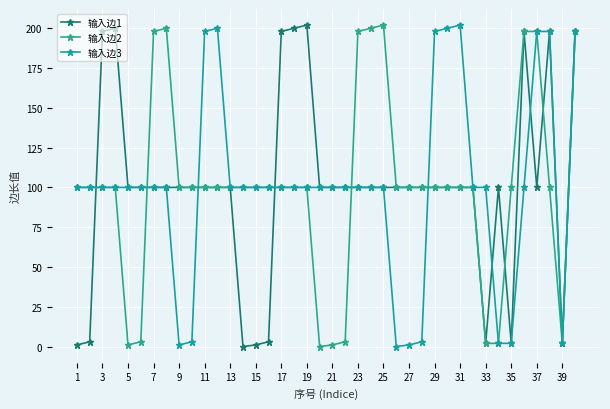

Reading left to right, what are all the values shown in this chart?

输入边1: 1	3	198	200	100	100	100	100	100	100	100	100	100	0	1	3	198	200	202	100	100	100	100	100	100	100	100	100	100	100	100	100	2	100	2	198	100	198	2	198
输入边2: 100	100	100	100	1	3	198	200	100	100	100	100	100	100	100	100	100	100	100	0	1	3	198	200	202	100	100	100	100	100	100	100	2	2	100	198	198	100	2	198
输入边3: 100	100	100	100	100	100	100	100	1	3	198	200	100	100	100	100	100	100	100	100	100	100	100	100	100	0	1	3	198	200	202	100	100	2	2	100	198	198	2	198